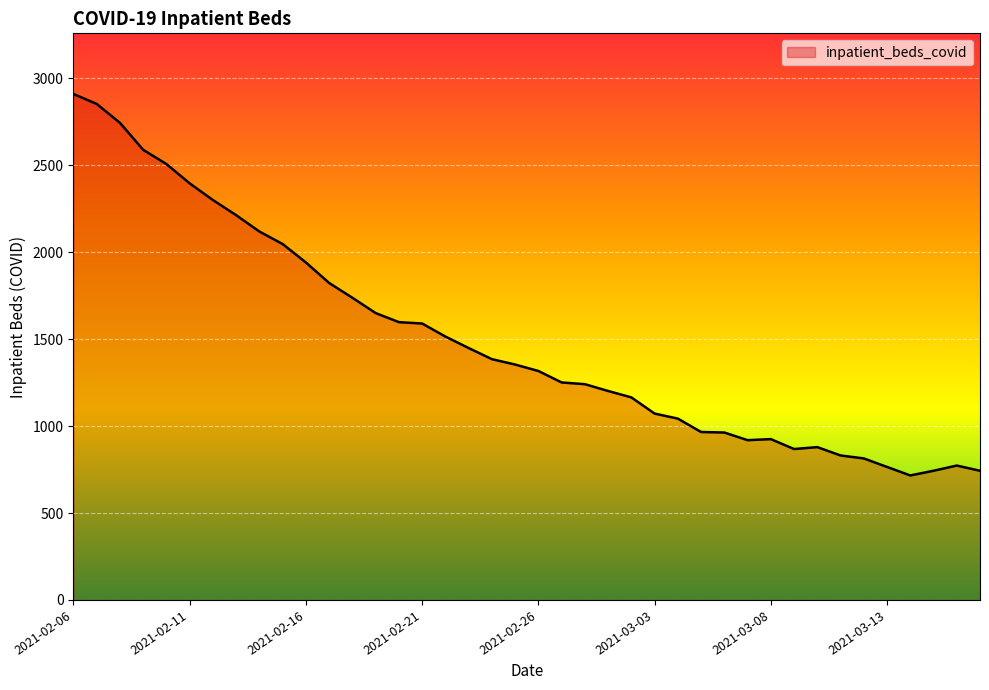

What is the minimum value shown in the chart?

716